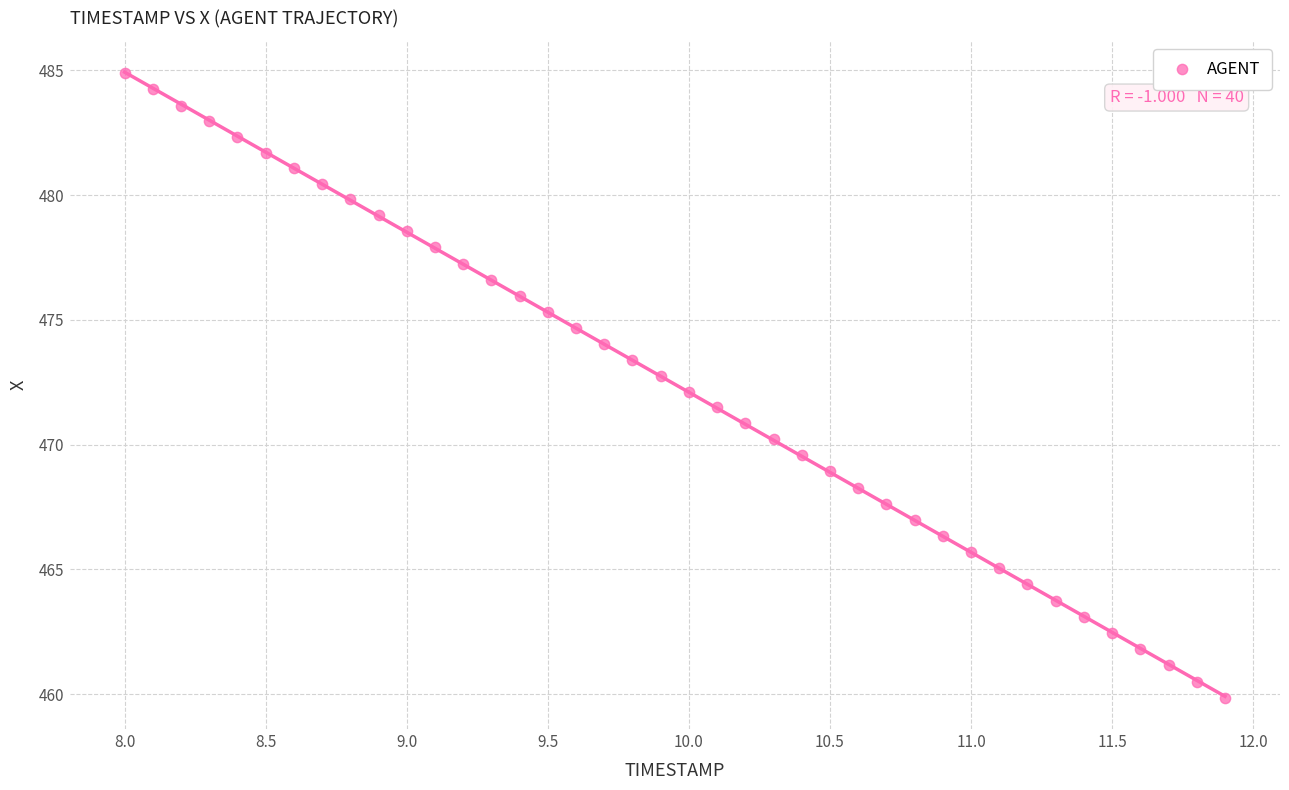

What is the range of X values (max minus min)?

3.9